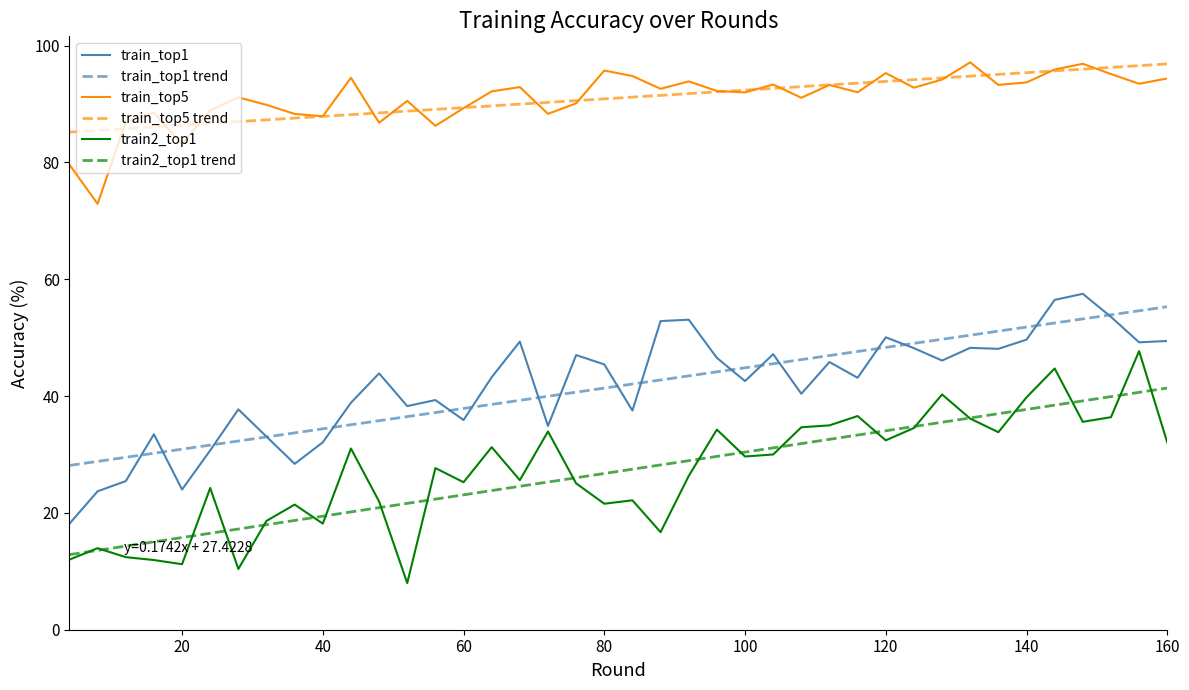

In train_top1, how many points are higher than both neighbors (excluding endpoints)?

12